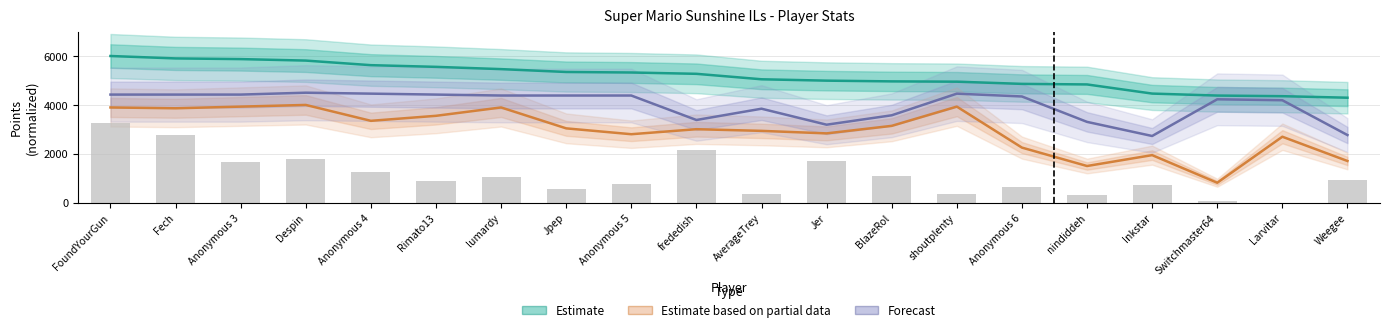

Rank the categories by Estimate based on partial data value from lowest to highest.

Switchmaster64, nindiddeh, Weegee, Inkstar, Anonymous 6, Larvitar, Anonymous 5, Jer, AverageTrey, frededish, Jpep, BlazeRol, Anonymous 4, Rimato13, Fech, FoundYourGun, lumardy, Anonymous 3, shoutplenty, Despin